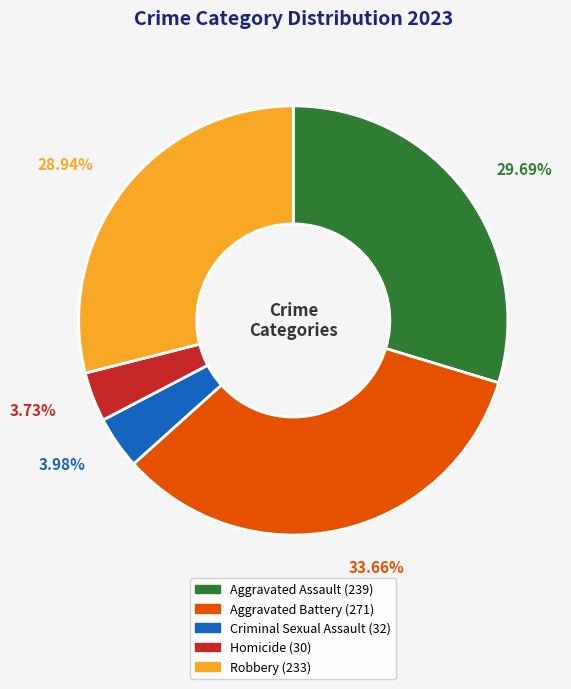

Approximately how many times larger is the value at Aggravated Battery compared to Robbery?

1.2